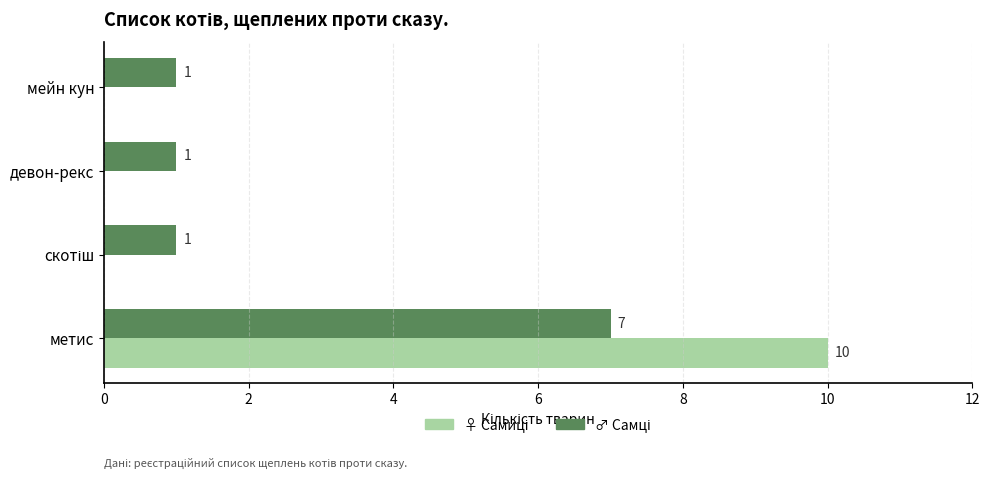

At which category is the sum across all series the highest?

метис